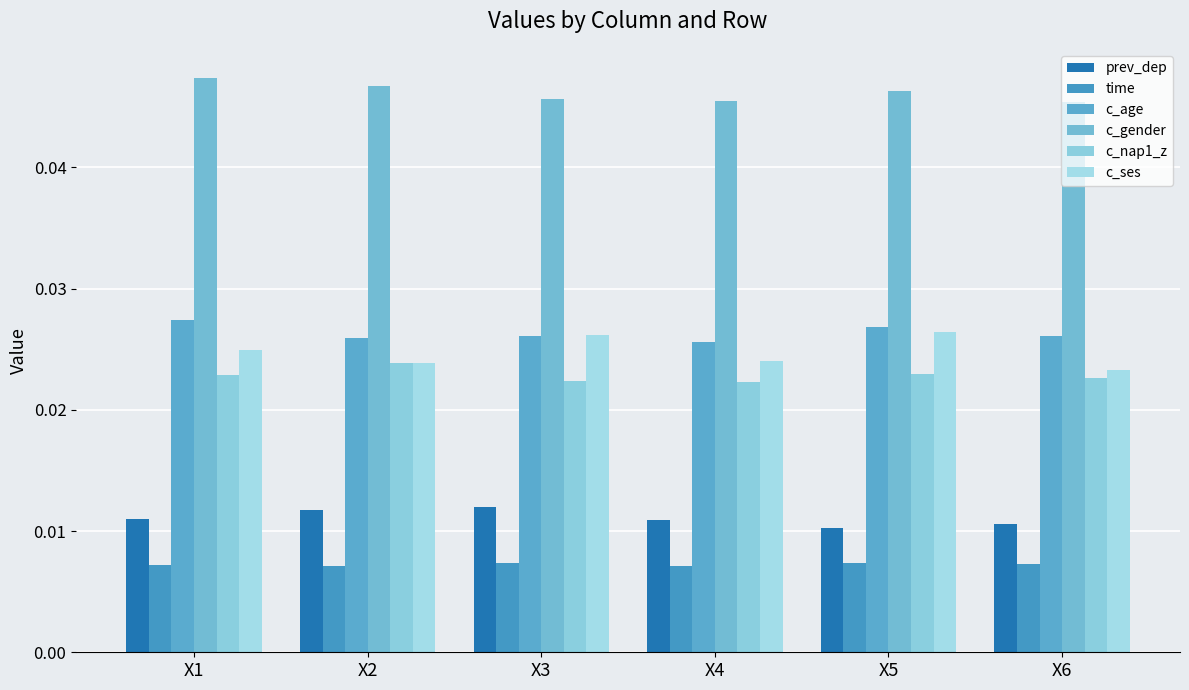

How many bars are there in total?

36